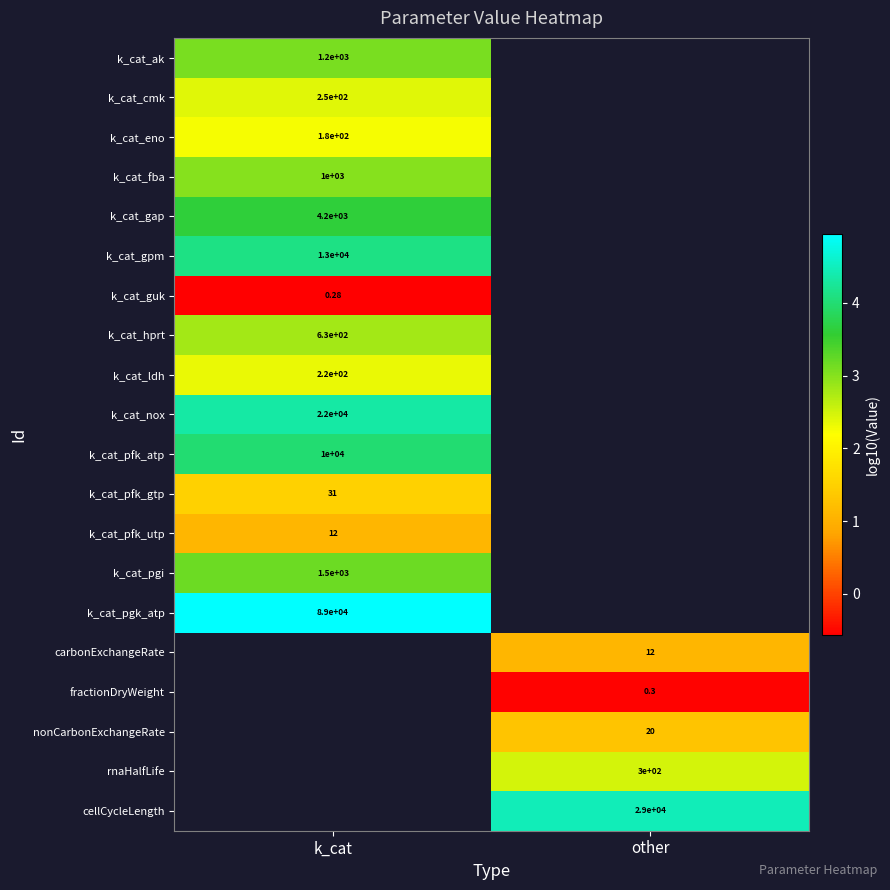

Is the value of k_cat_nox at k_cat greater than the value of k_cat_pfk_utp at k_cat?

Yes